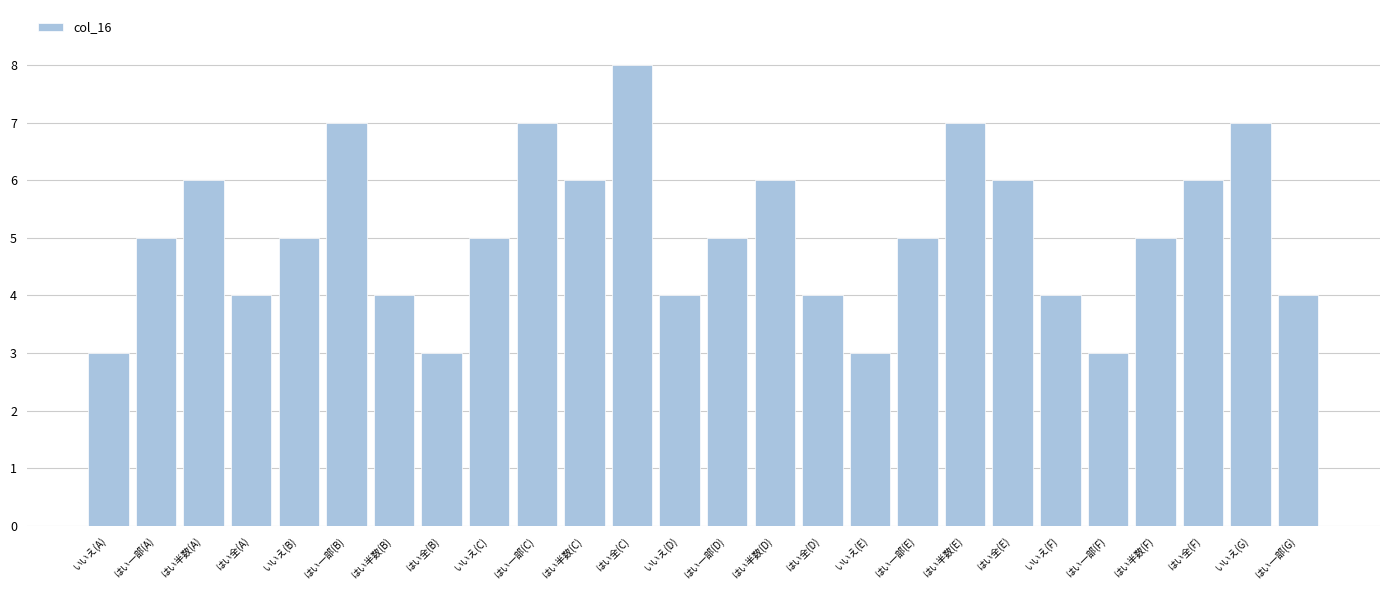

Reading left to right, what are all the values shown in this chart?

いいえ(A)=3	はい一部(A)=5	はい半数(A)=6	はい全(A)=4	いいえ(B)=5	はい一部(B)=7	はい半数(B)=4	はい全(B)=3	いいえ(C)=5	はい一部(C)=7	はい半数(C)=6	はい全(C)=8	いいえ(D)=4	はい一部(D)=5	はい半数(D)=6	はい全(D)=4	いいえ(E)=3	はい一部(E)=5	はい半数(E)=7	はい全(E)=6	いいえ(F)=4	はい一部(F)=3	はい半数(F)=5	はい全(F)=6	いいえ(G)=7	はい一部(G)=4